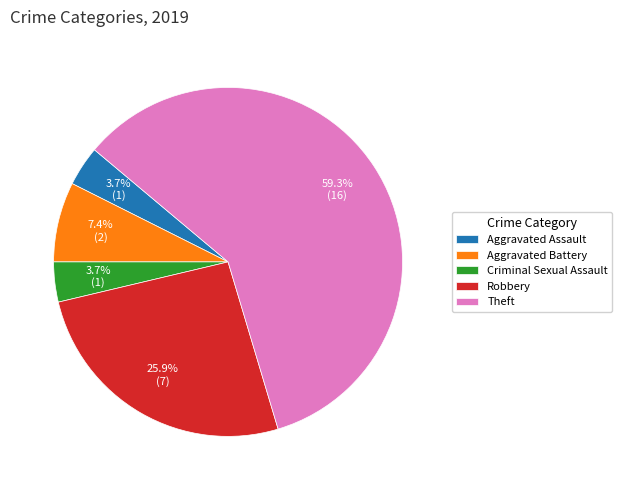

What portion of the pie excludes Aggravated Assault?

96.3%